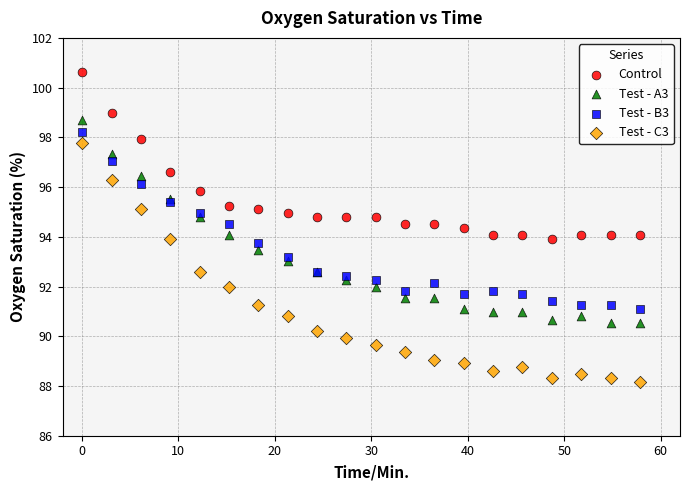

Which series contains the highest Y value?

Control